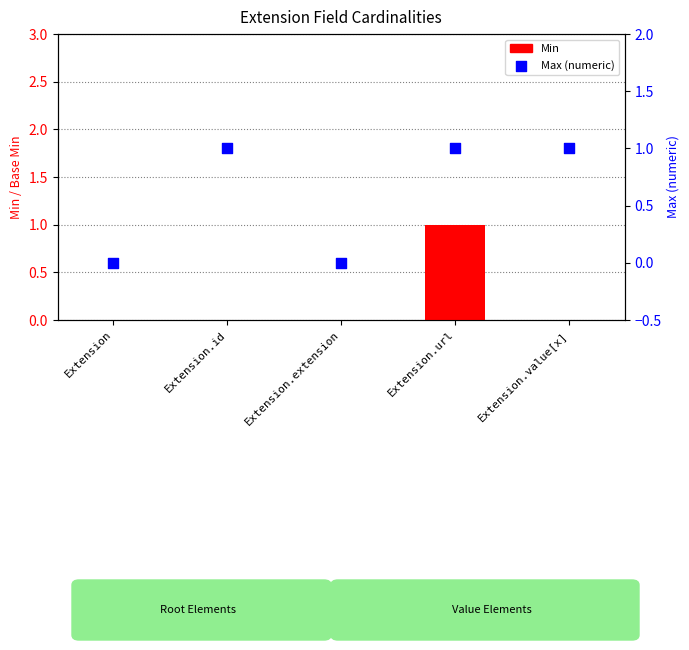

At how many categories does at least one series exceed 0?

3